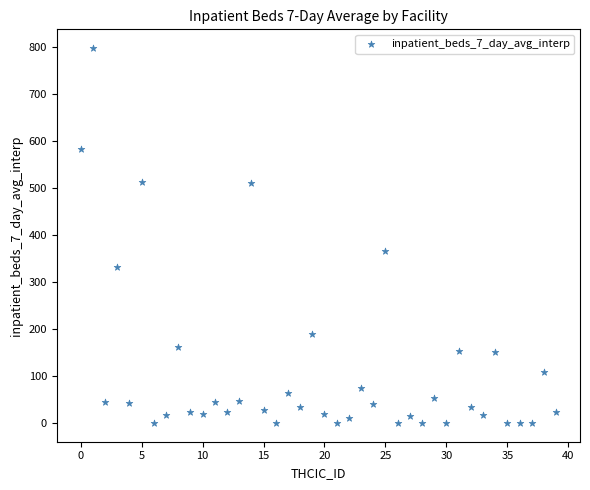

What is the range of Y values (max minus min)?

797